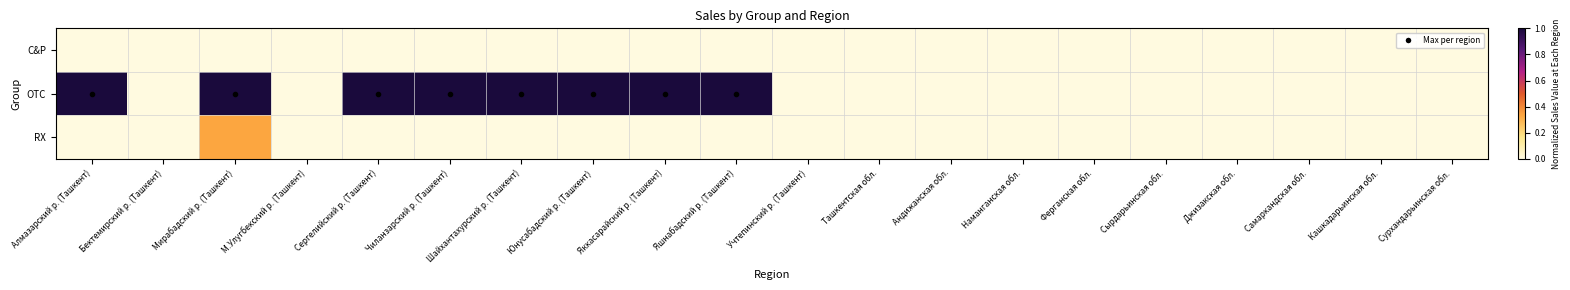

Reading left to right, list all the values displayed in this chart.

C&P: Алмазарский р. (Ташкент)=0.0	Бектемирский р. (Ташкент)=0.0	Мирабадский р. (Ташкент)=0.0	М.Улугбекский р. (Ташкент)=0.0	Сергелийский р. (Ташкент)=0.0	Чиланзарский р. (Ташкент)=0.0	Шайхантахурский р. (Ташкент)=0.0	Юнусабадский р. (Ташкент)=0.0	Яккасарайский р. (Ташкент)=0.0	Яшнабадский р. (Ташкент)=0.0	Учтепинский р. (Ташкент)=0.0	Ташкентская обл.=0.0	Андижанская обл.=0.0	Наманганская обл.=0.0	Ферганская обл.=0.0	Сырдарьинская обл.=0.0	Джизакская обл.=0.0	Самаркандская обл.=0.0	Кашкадарьинская обл.=0.0	Сурхандарьинская обл.=0.0
OTC: Алмазарский р. (Ташкент)=1.0	Бектемирский р. (Ташкент)=0.0	Мирабадский р. (Ташкент)=1.0	М.Улугбекский р. (Ташкент)=0.0	Сергелийский р. (Ташкент)=1.0	Чиланзарский р. (Ташкент)=1.0	Шайхантахурский р. (Ташкент)=1.0	Юнусабадский р. (Ташкент)=1.0	Яккасарайский р. (Ташкент)=1.0	Яшнабадский р. (Ташкент)=1.0	Учтепинский р. (Ташкент)=0.0	Ташкентская обл.=0.0	Андижанская обл.=0.0	Наманганская обл.=0.0	Ферганская обл.=0.0	Сырдарьинская обл.=0.0	Джизакская обл.=0.0	Самаркандская обл.=0.0	Кашкадарьинская обл.=0.0	Сурхандарьинская обл.=0.0
RX: Алмазарский р. (Ташкент)=0.0	Бектемирский р. (Ташкент)=0.0	Мирабадский р. (Ташкент)=0.3	М.Улугбекский р. (Ташкент)=0.0	Сергелийский р. (Ташкент)=0.0	Чиланзарский р. (Ташкент)=0.0	Шайхантахурский р. (Ташкент)=0.0	Юнусабадский р. (Ташкент)=0.0	Яккасарайский р. (Ташкент)=0.0	Яшнабадский р. (Ташкент)=0.0	Учтепинский р. (Ташкент)=0.0	Ташкентская обл.=0.0	Андижанская обл.=0.0	Наманганская обл.=0.0	Ферганская обл.=0.0	Сырдарьинская обл.=0.0	Джизакская обл.=0.0	Самаркандская обл.=0.0	Кашкадарьинская обл.=0.0	Сурхандарьинская обл.=0.0